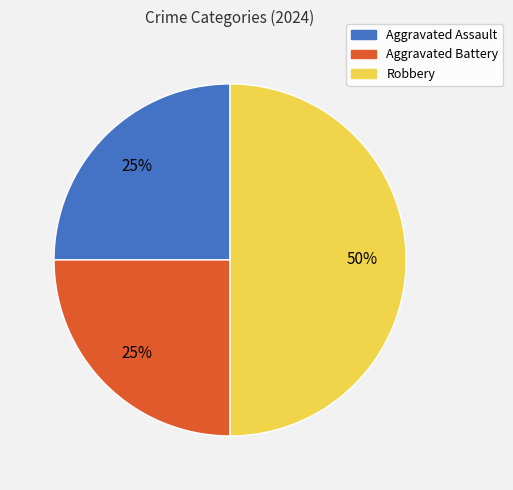

What is the largest slice in the pie chart?

Robbery